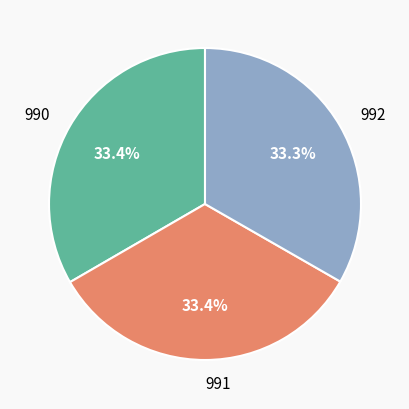

Combined, what portion of the pie is 992 and 990?

66.6%